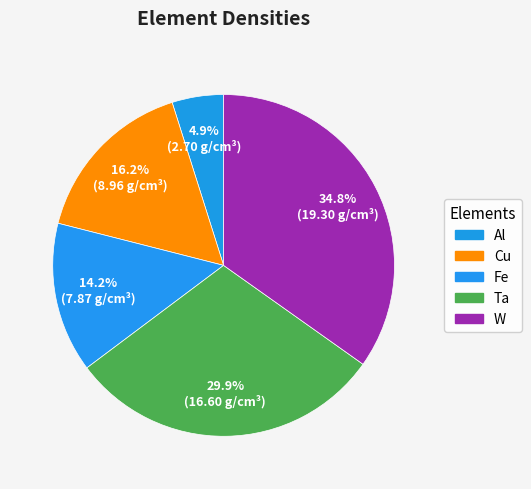

What is the total percentage of Cu and Ta?

46.1%